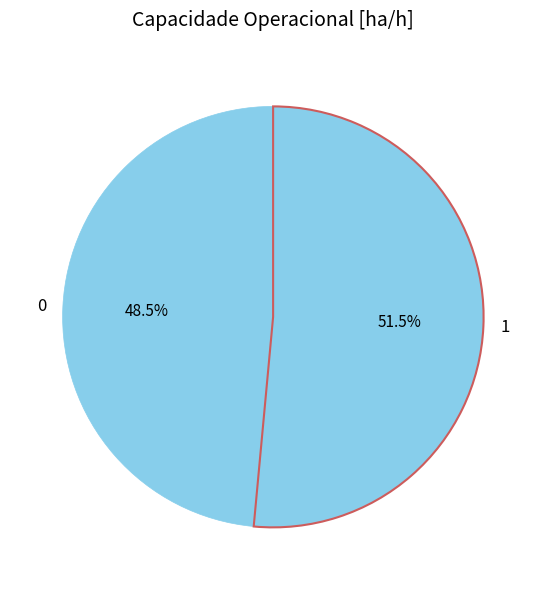

What is the ratio of the value at 1 to the value at 0?

1.1